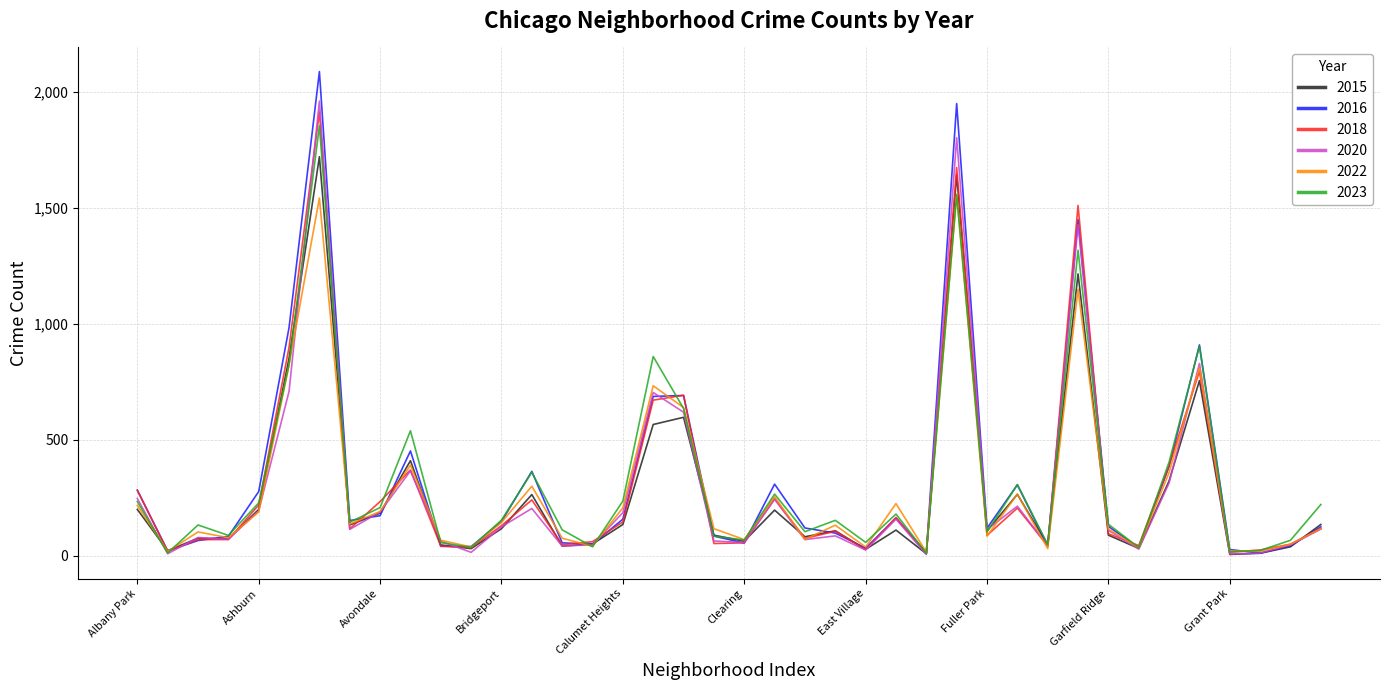

Which series ends up on top after the final intersection of 2015 and 2022?

2015